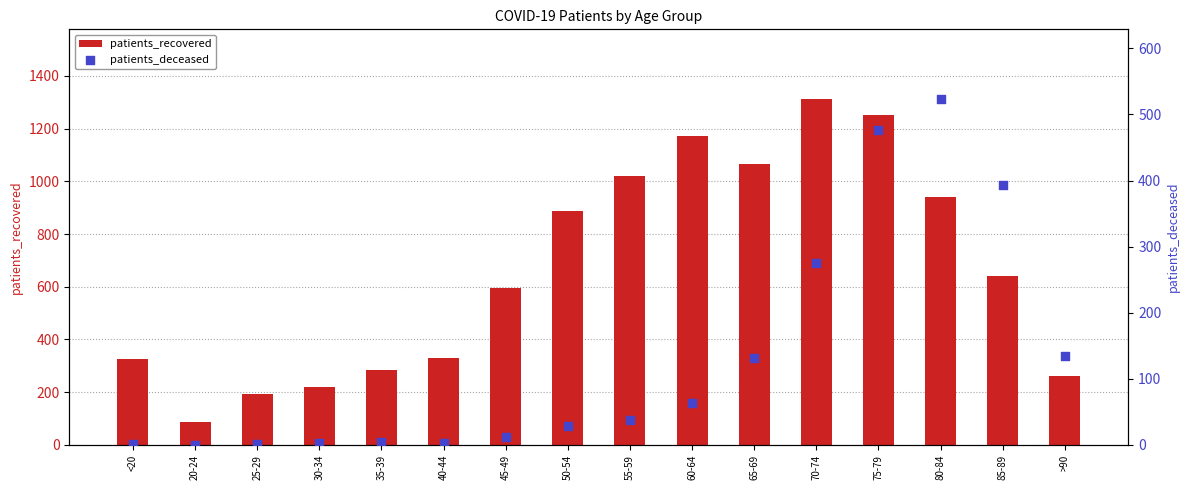

Is the value of patients_recovered at 20-24 greater than the value of patients_deceased at 35-39?

Yes